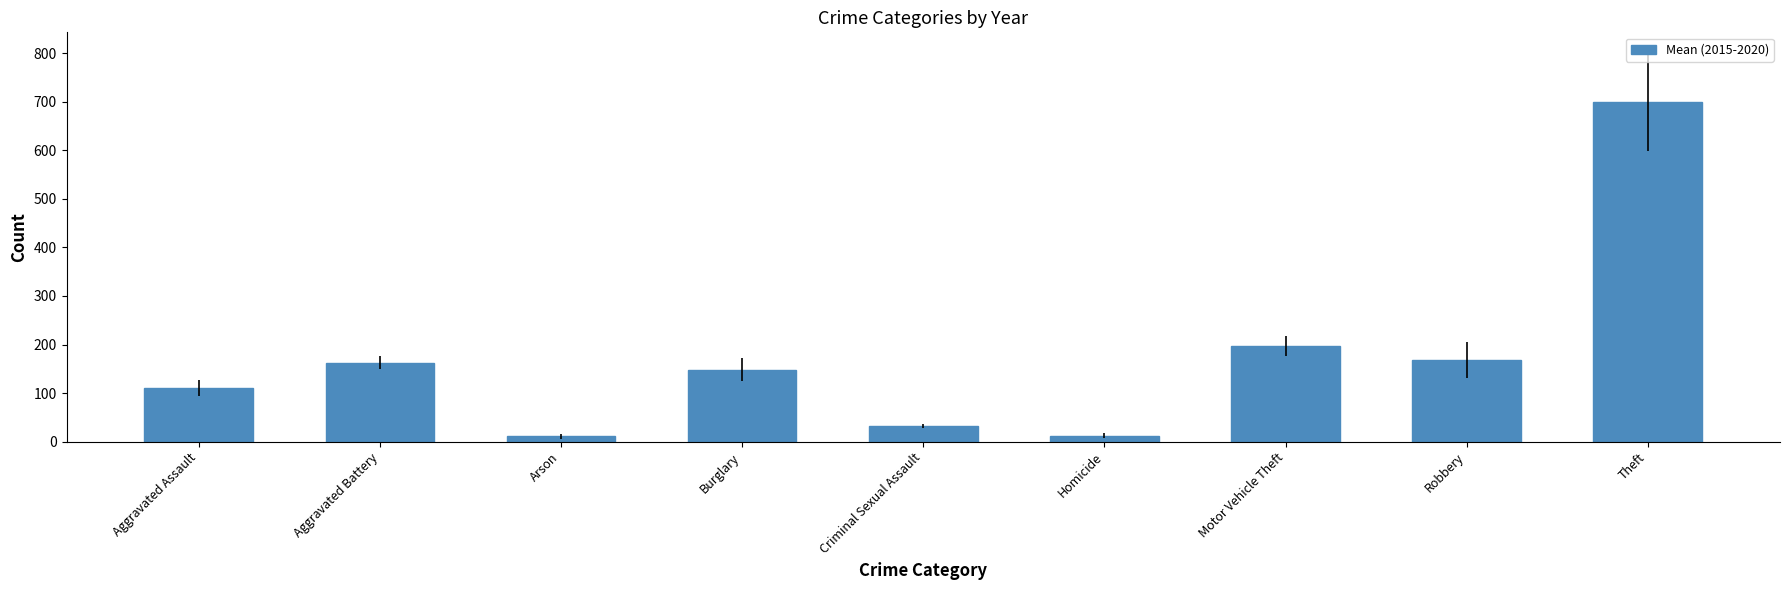

Is it true that the value at Aggravated Battery is 162.3?

True